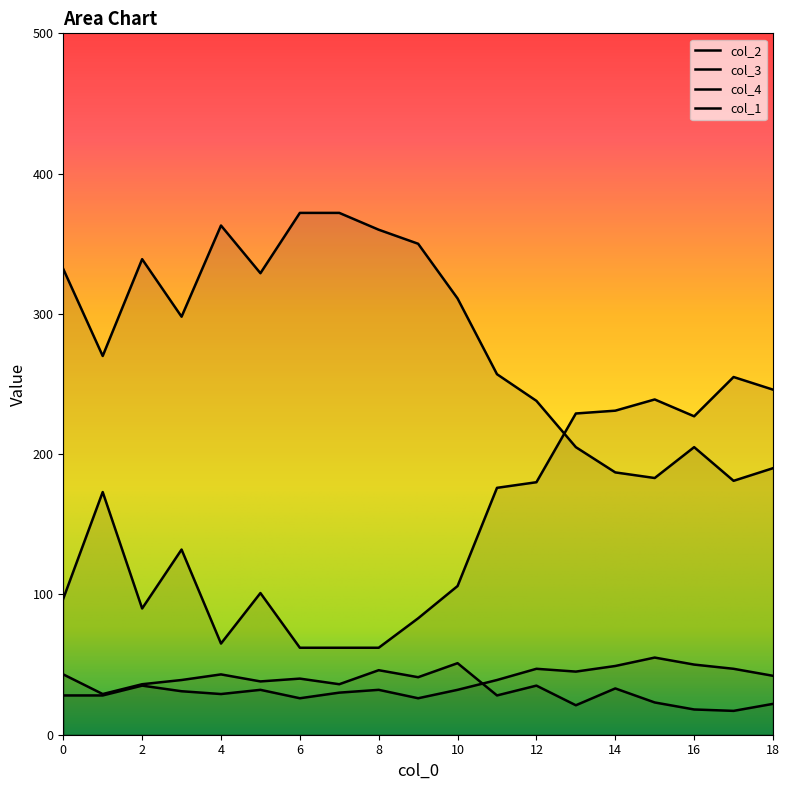

What is the difference between the highest and lowest values at 16?

209